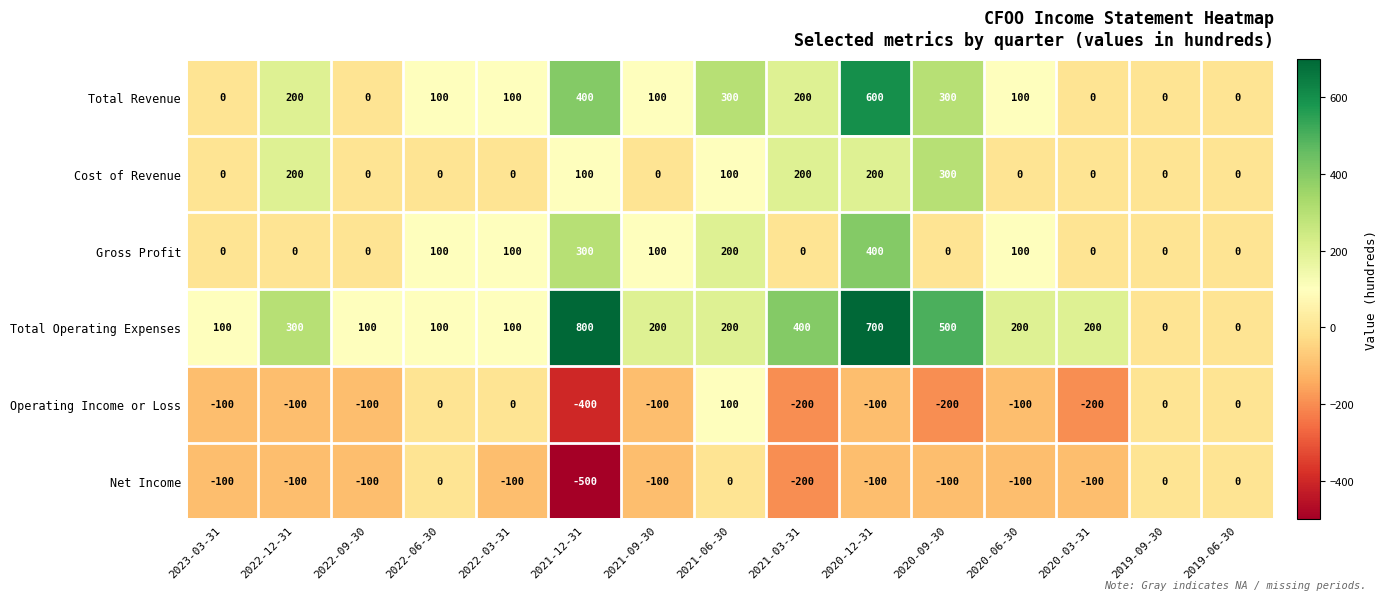

How many negative values does the Operating Income or Loss series have?

10